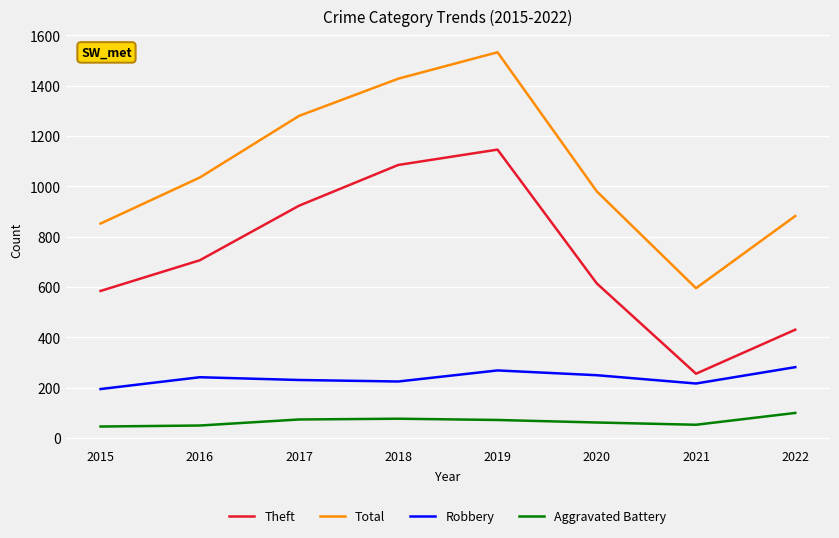

Does the chart display data point markers on the line(s)?

No